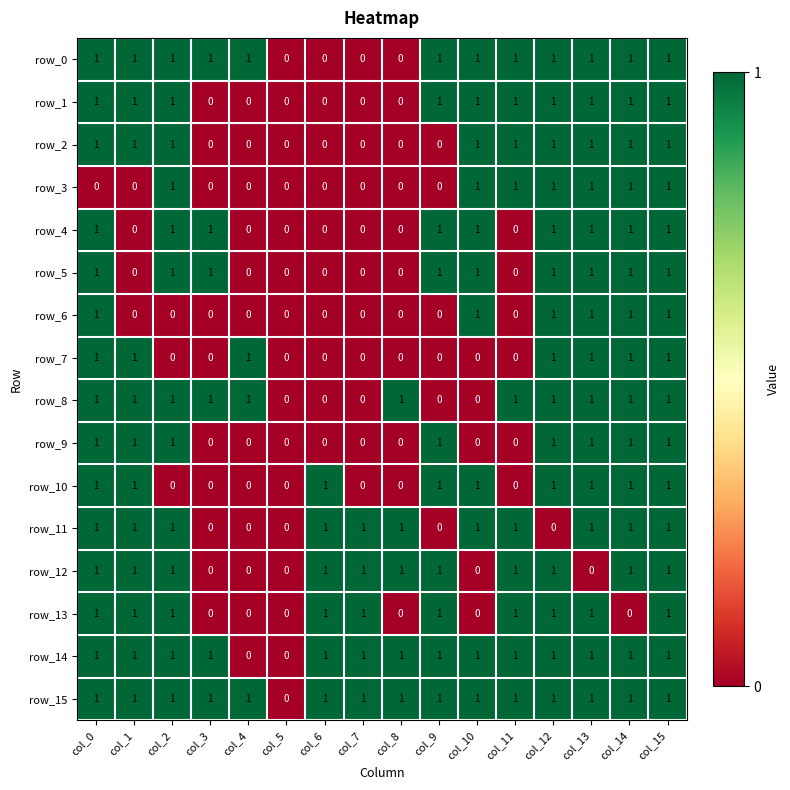

Count the row_9 values in the range 0 to 1.

16